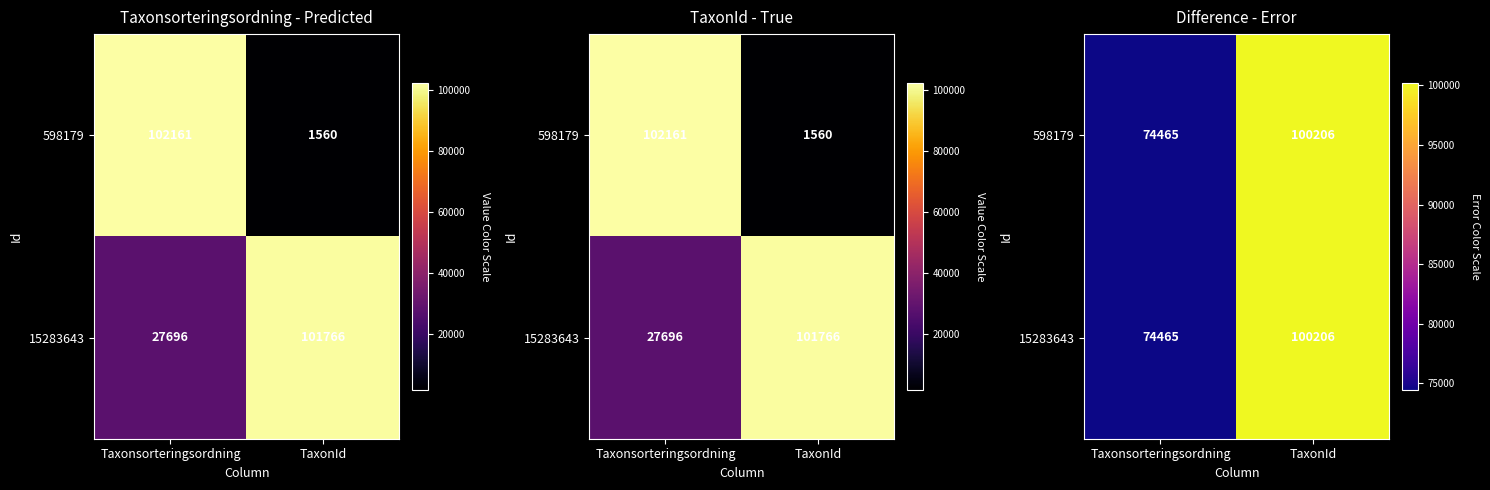

At TaxonId, list the series in order from smallest to largest.

598179, 15283643